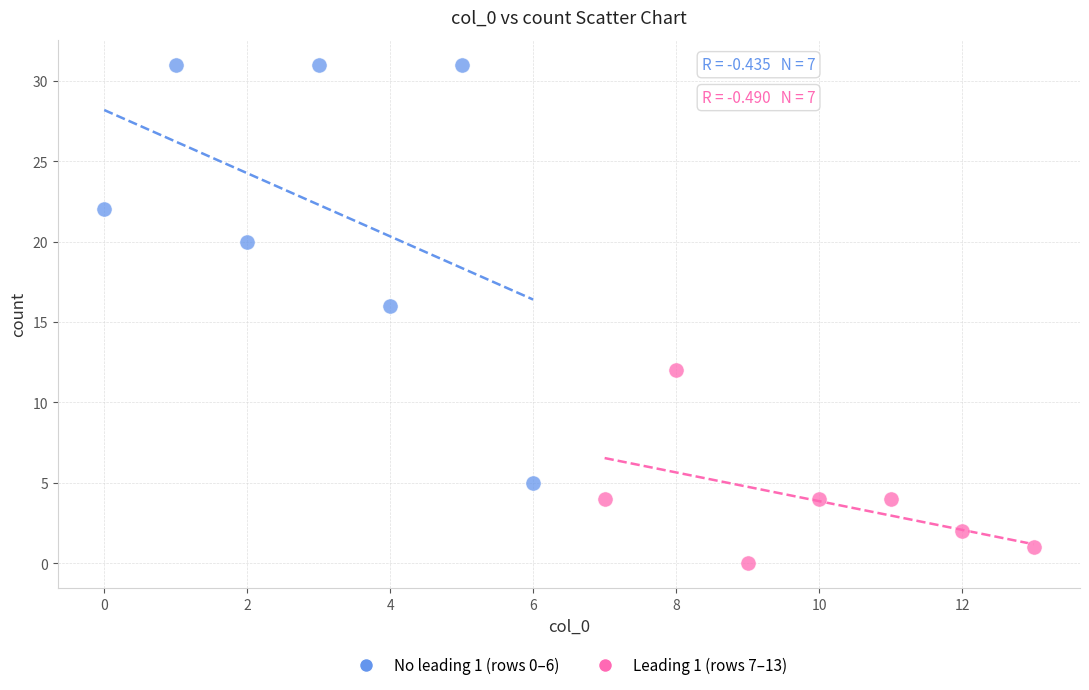

Which series reaches the maximum Y coordinate?

No leading 1 (rows 0–6)